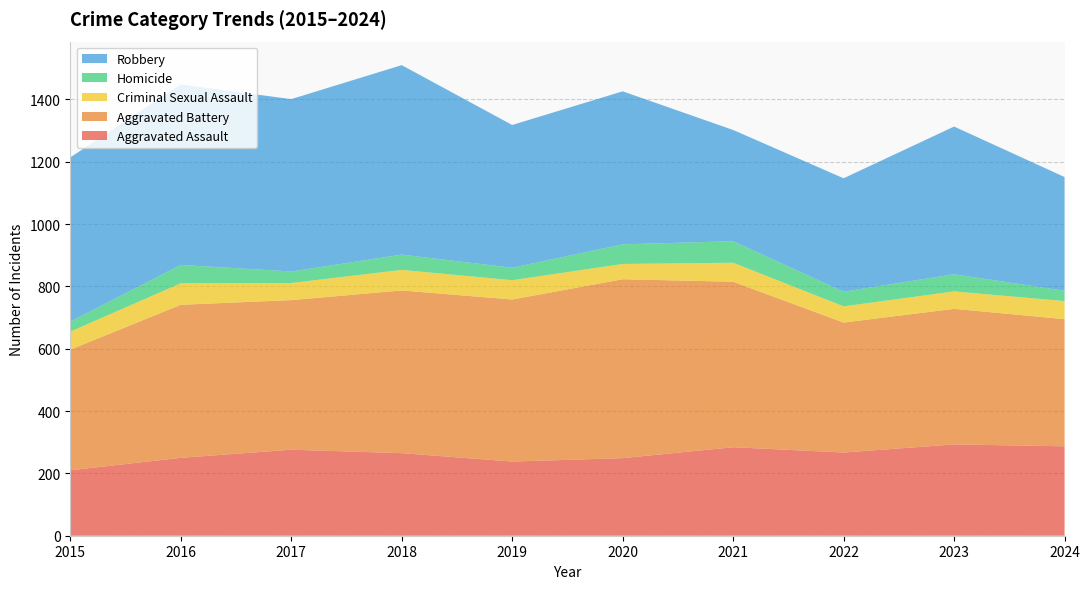

Reading left to right, what are all the values shown in this chart?

Aggravated Assault: 2015=210	2016=250	2017=276	2018=265	2019=238	2020=249	2021=284	2022=267	2023=293	2024=287
Aggravated Battery: 2015=387	2016=491	2017=480	2018=522	2019=520	2020=574	2021=531	2022=417	2023=435	2024=408
Criminal Sexual Assault: 2015=58	2016=69	2017=55	2018=66	2019=62	2020=49	2021=61	2022=52	2023=56	2024=58
Homicide: 2015=32	2016=59	2017=37	2018=49	2019=40	2020=63	2021=69	2022=47	2023=55	2024=33
Robbery: 2015=527	2016=579	2017=553	2018=608	2019=458	2020=491	2021=357	2022=364	2023=474	2024=365